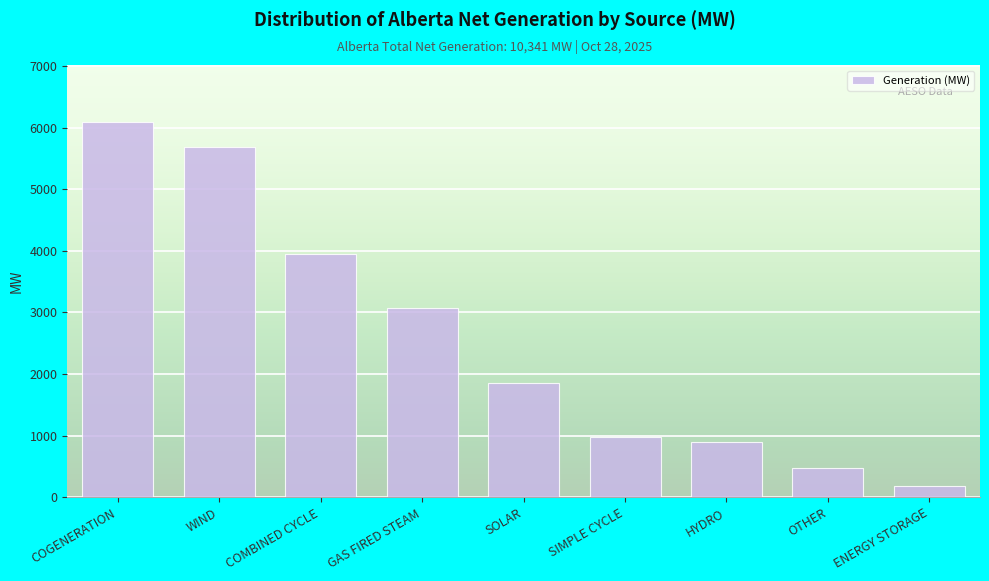

Reading left to right, list all the values displayed in this chart.

6097	5684	3942	3078	1850	984	899	479	190